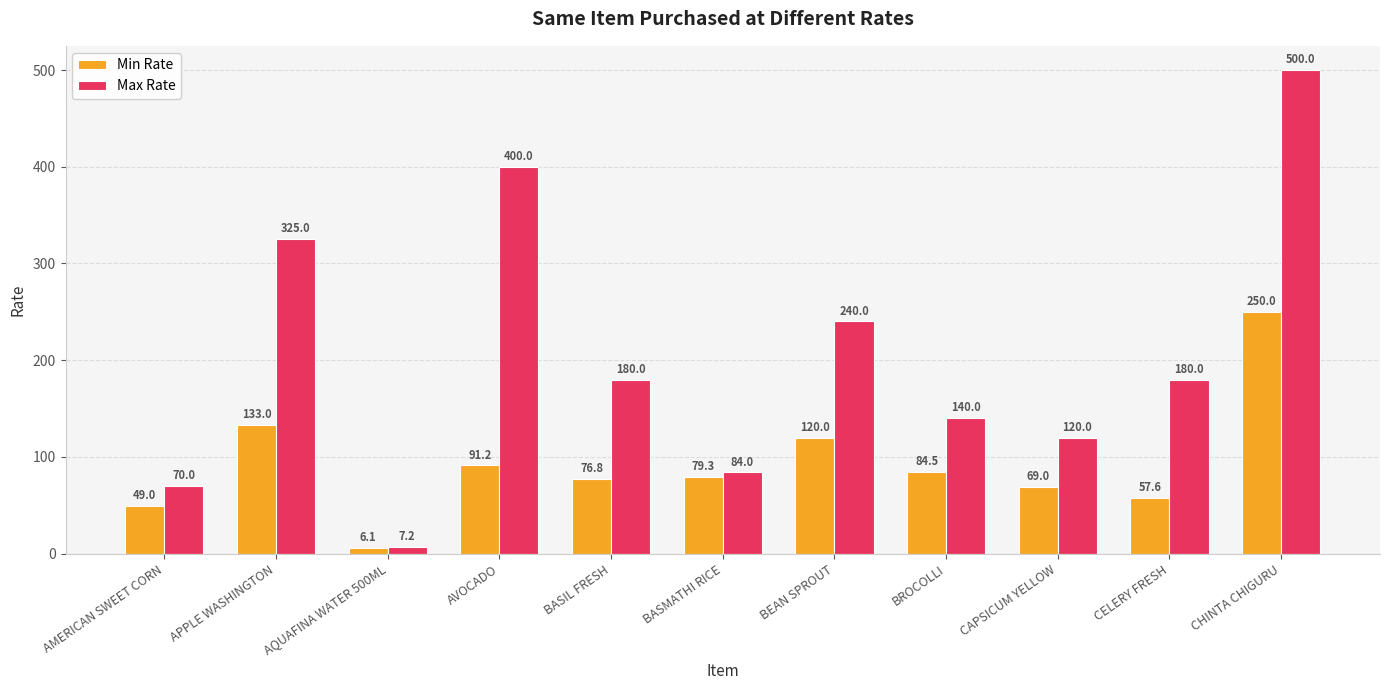

How many distinct data groups are displayed?

2